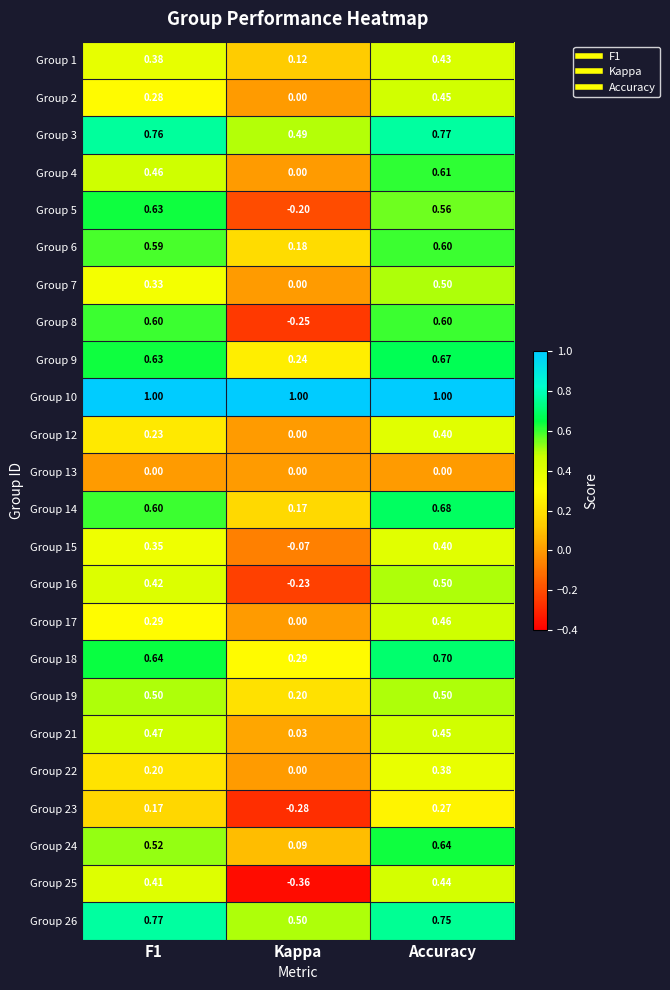

Which label corresponds to the smallest value in the chart?

Kappa